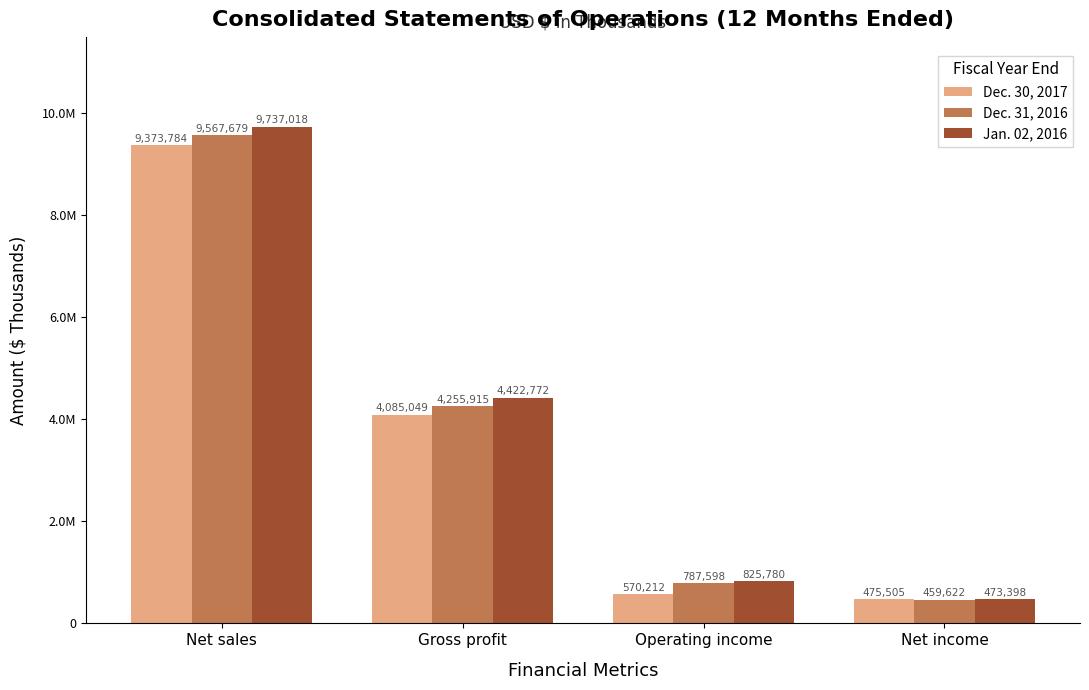

Which series changed the most between Net sales and Operating income?

Jan. 02, 2016